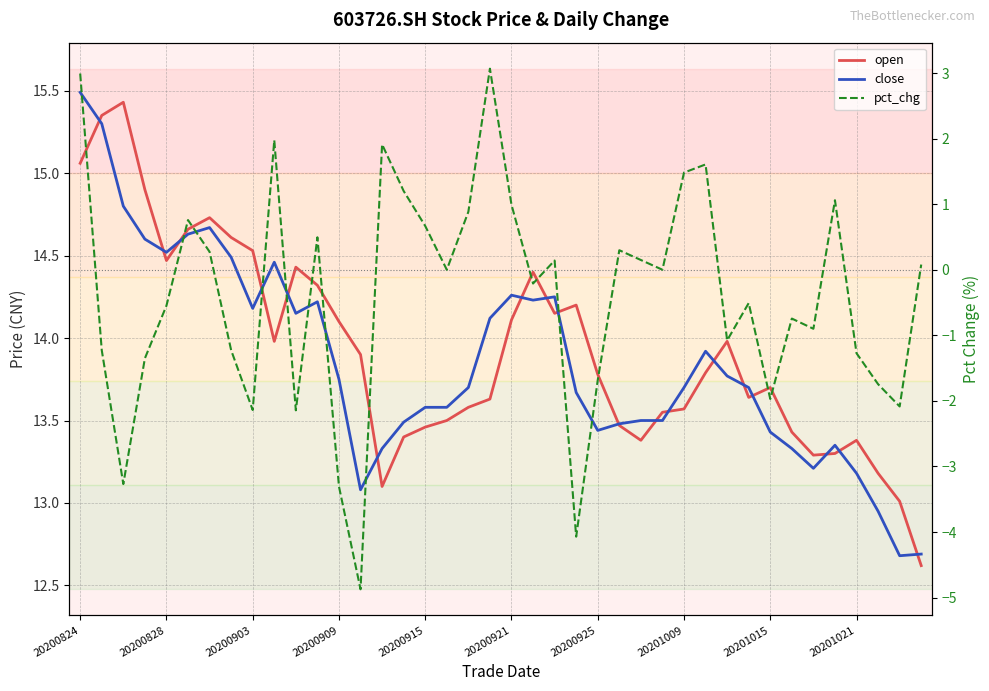

Which series changed the most between 11 and 32?

pct_chg